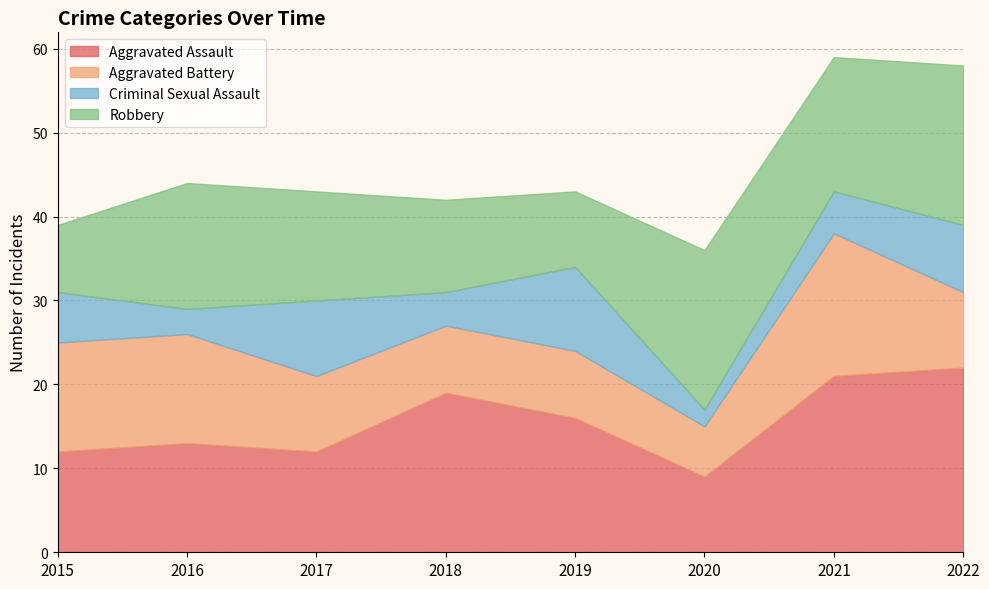

Where is Robbery nearest to the value 13?

2017